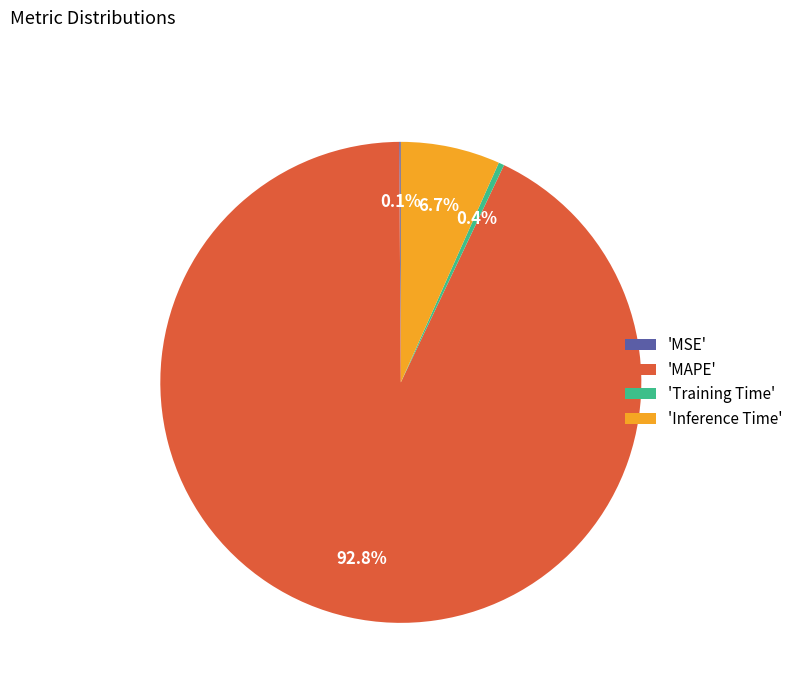

What portion of the pie excludes 'MAPE'?

7.2%